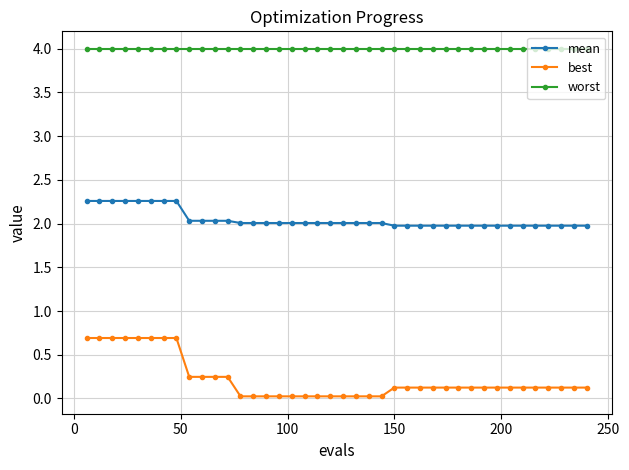

True or false: best and worst cross at least once.

False